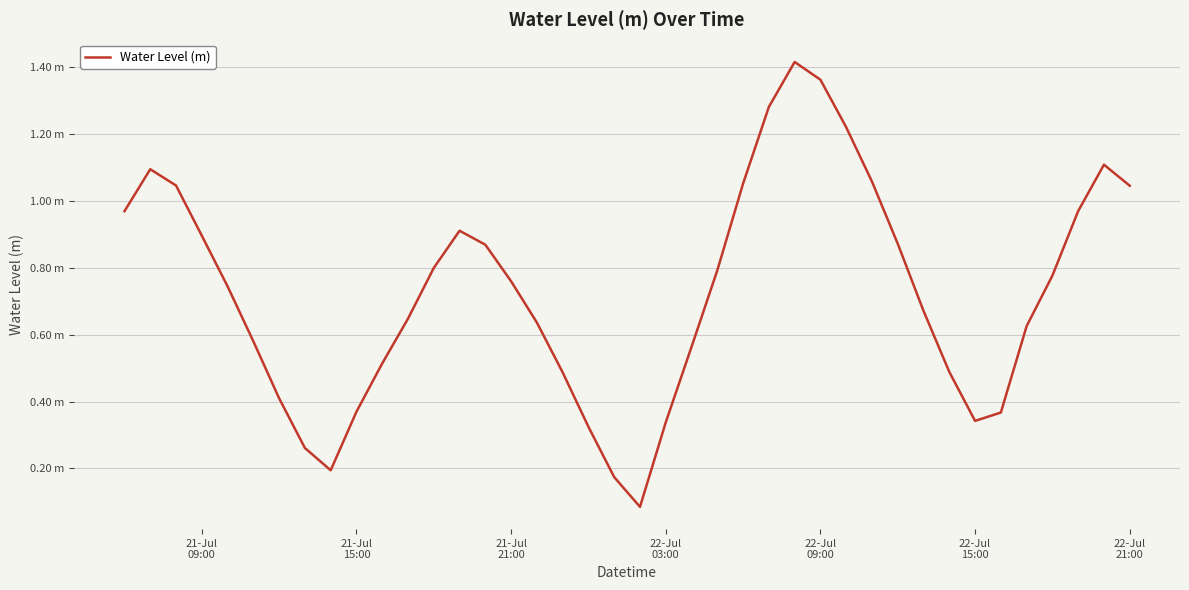

What is the smallest value displayed?

0.1